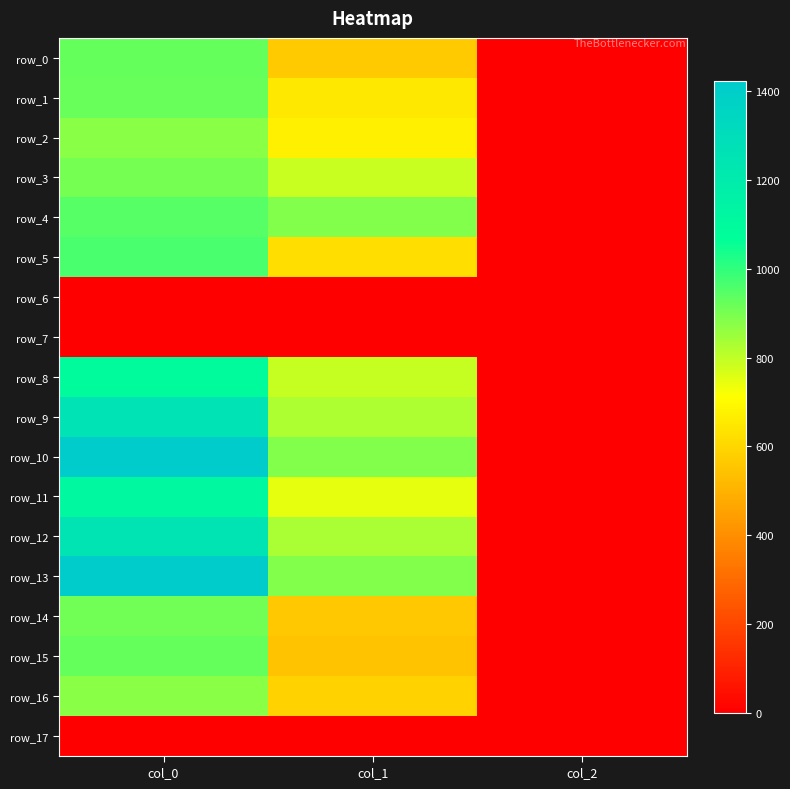

Reading left to right, transcribe all the data shown in this chart.

row_0: 926.7	567.0	2.0
row_1: 920.0	648.0	2.0
row_2: 873.3	671.6	2.0
row_3: 903.3	786.4	2.0
row_4: 946.7	884.2	2.0
row_5: 963.3	621.0	2.0
row_6: 0.0	0.0	0.0
row_7: 0.0	0.0	0.0
row_8: 1093.3	789.8	2.0
row_9: 1256.7	826.9	2.0
row_10: 1423.3	884.2	2.0
row_11: 1113.3	745.9	2.0
row_12: 1253.3	830.2	2.0
row_13: 1420.0	887.6	2.0
row_14: 906.7	560.2	2.0
row_15: 926.7	550.1	2.0
row_16: 876.7	583.9	2.0
row_17: 0.0	0.0	0.0